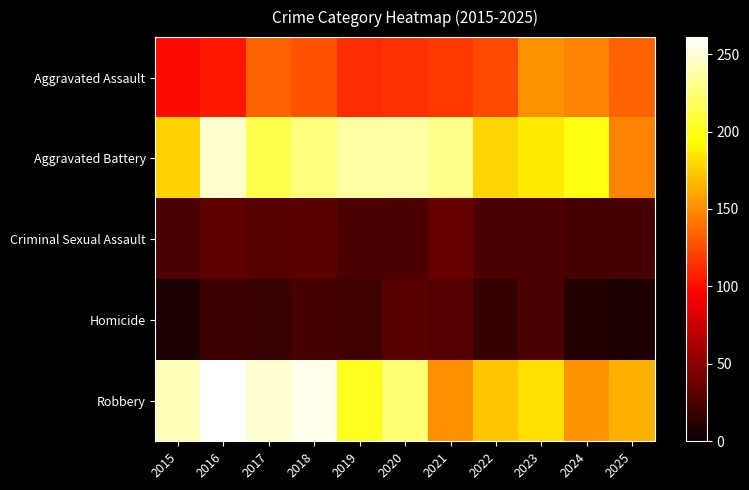

Rank the series by their maximum value, from lowest to highest.

Homicide, Criminal Sexual Assault, Aggravated Assault, Aggravated Battery, Robbery